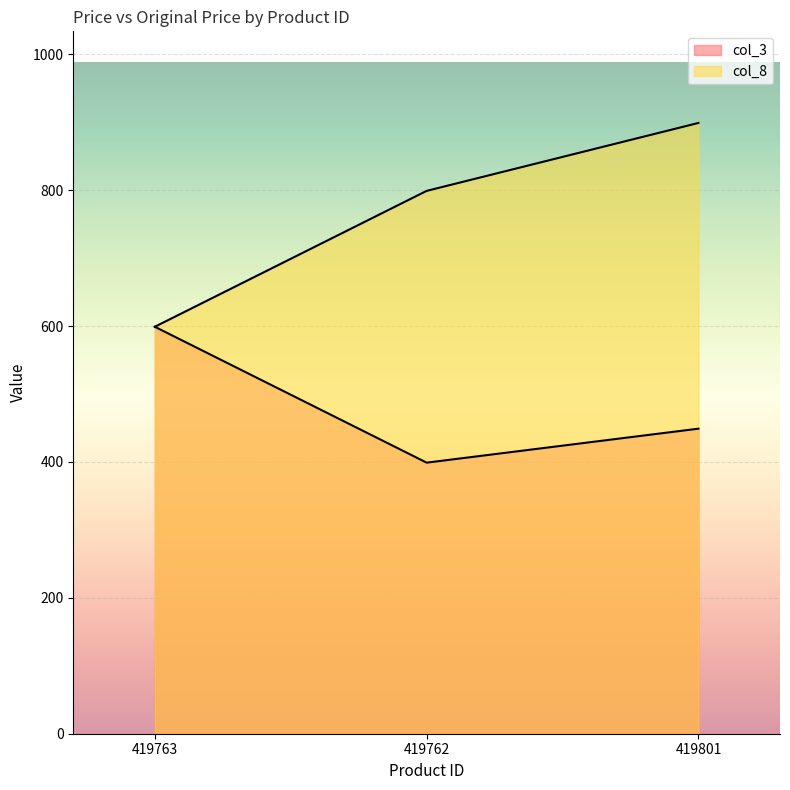

What is the label of the 3rd point from the right?

419763